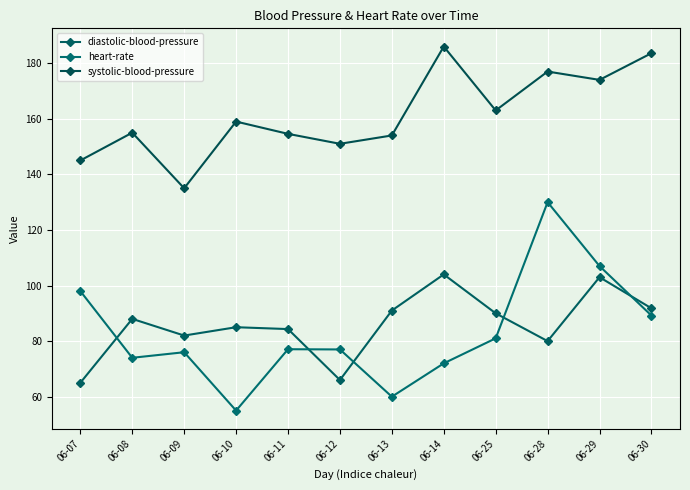

List the series in order of their peak value, highest first.

systolic-blood-pressure, heart-rate, diastolic-blood-pressure